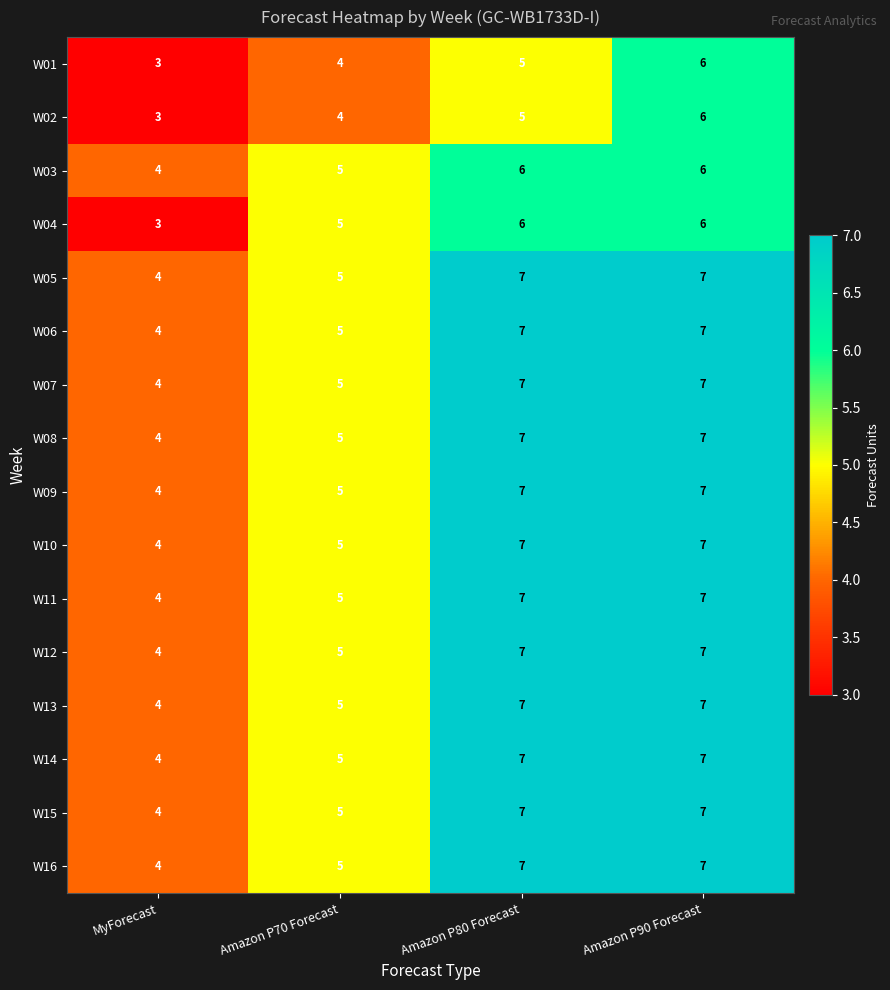

At how many categories does at least one series exceed 3?

4